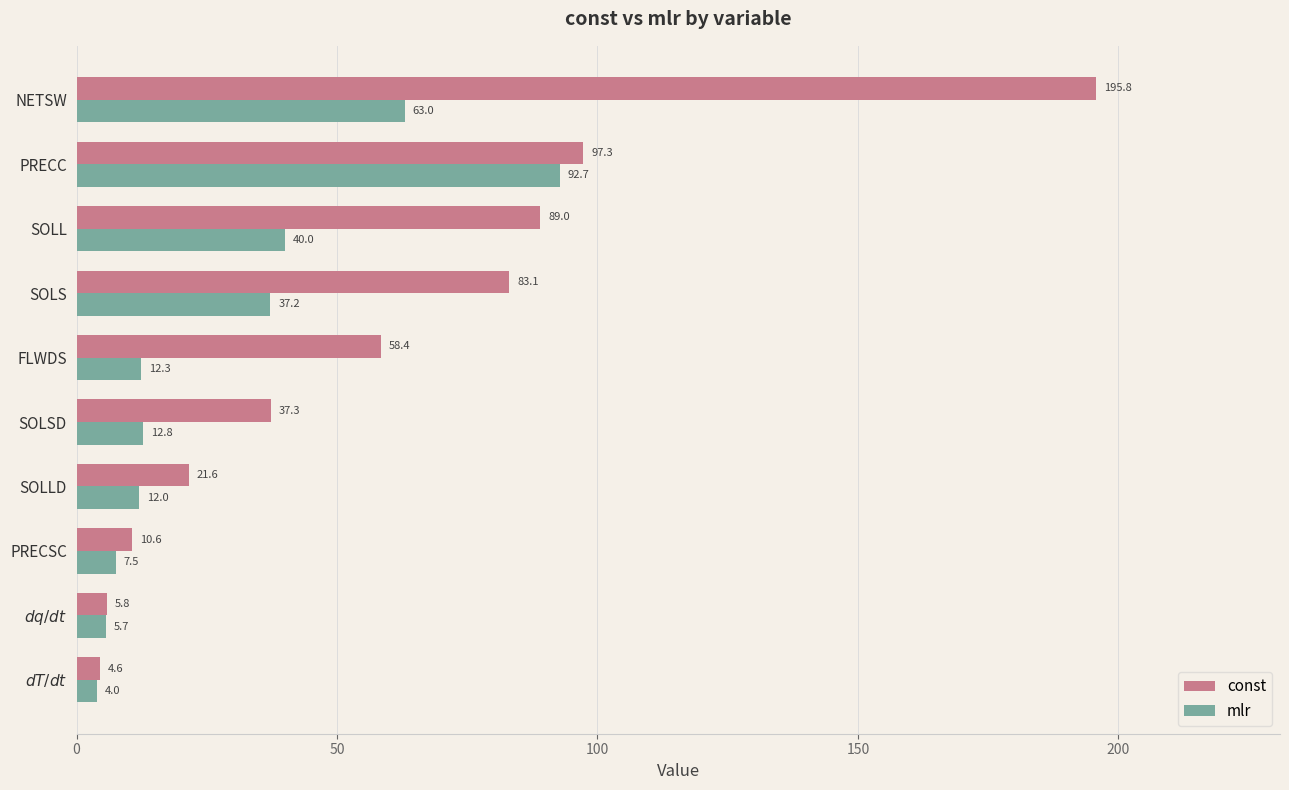

At which label does mlr reach its peak?

PRECC